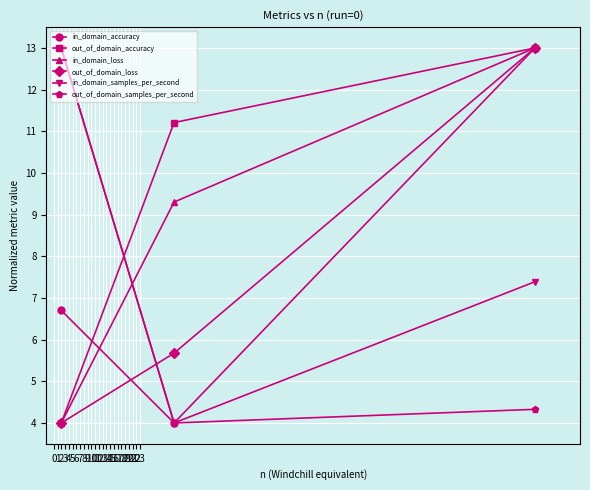

What is the value of the out_of_domain_accuracy point at the 2nd from the left?

11.2